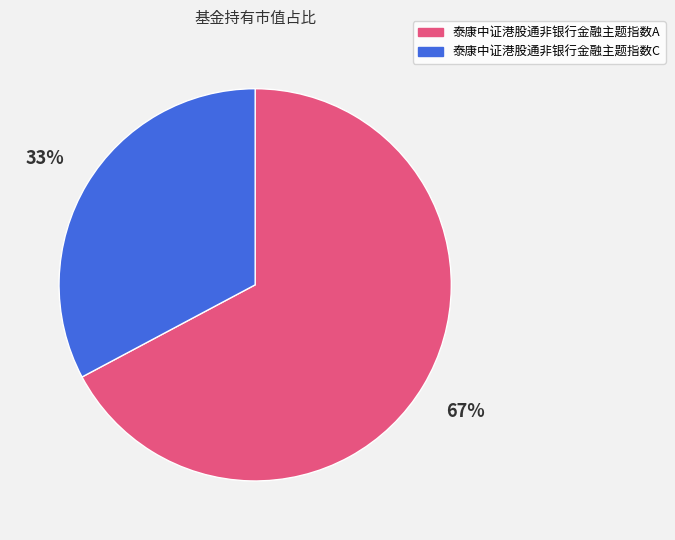

To the nearest percent, what portion does 泰康中证港股通非银行金融主题指数A represent?

67%